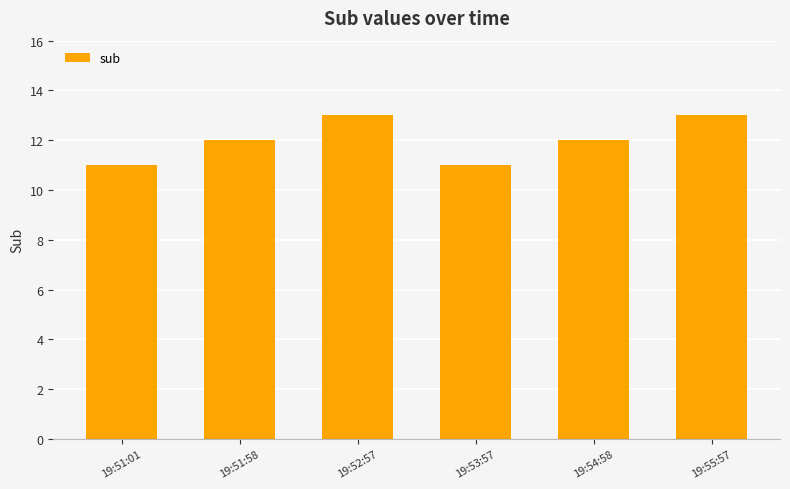

True or false: the data shows 11 at 19:53:57.

True